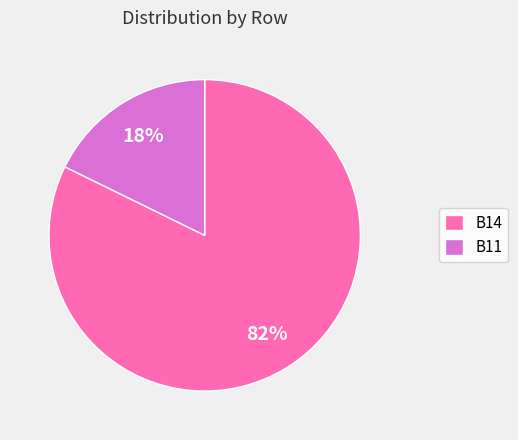

Rank the categories by value from lowest to highest.

B11, B14